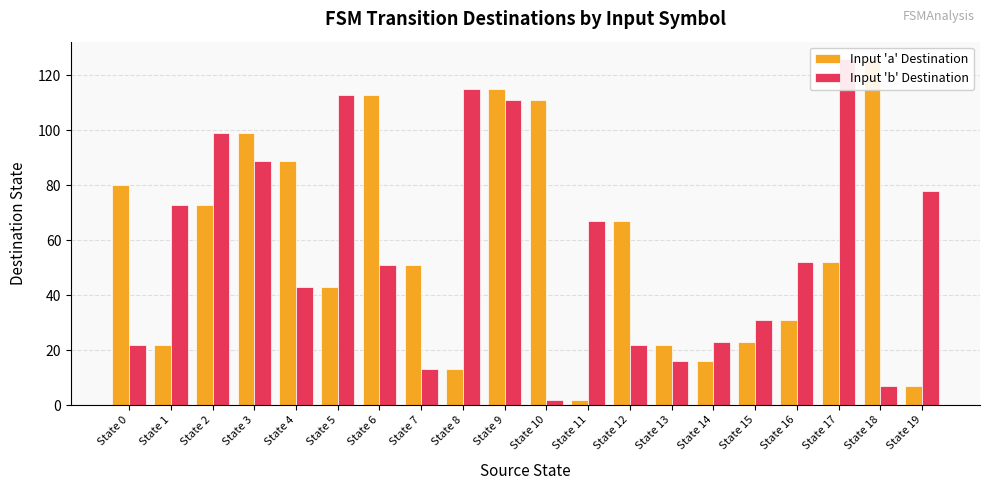

At State 19, list the series in order from smallest to largest.

Input 'a' Destination, Input 'b' Destination